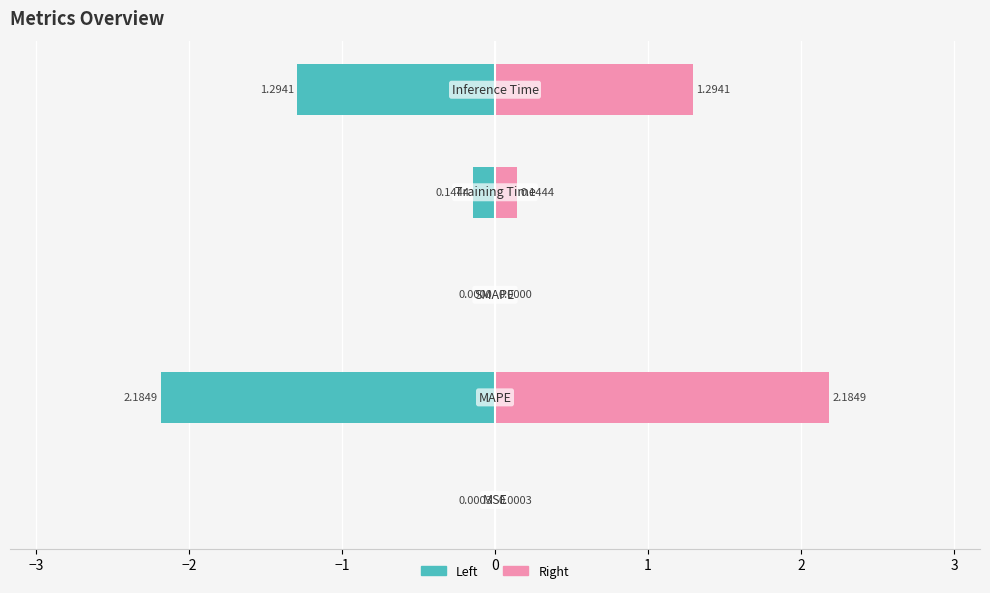

Which series has the largest total across all categories?

col_1 (right)